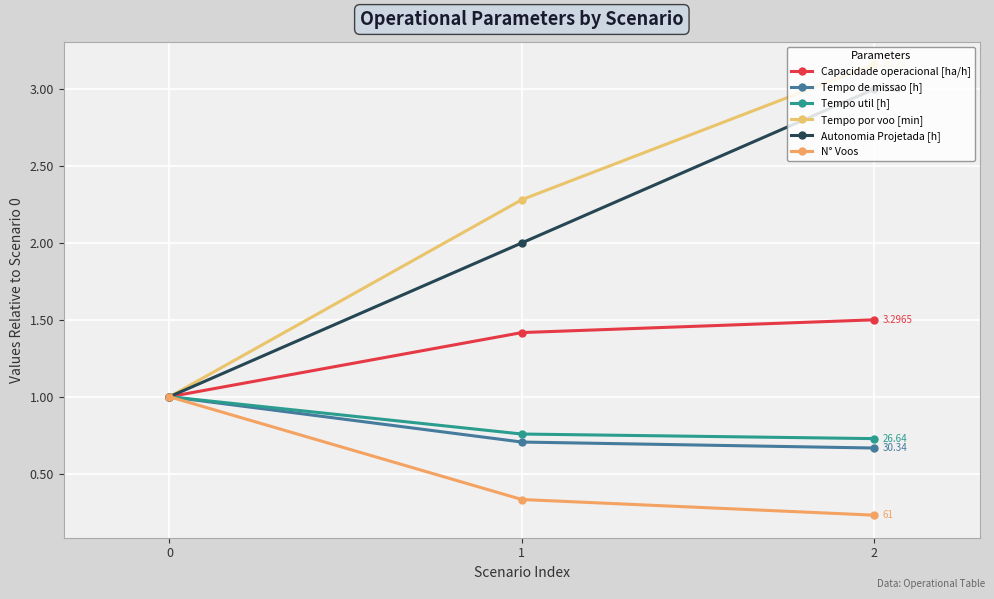

Reading left to right, list all the values displayed in this chart.

Capacidade operacional [ha/h]: 0=1.0	1=1.4	2=1.5
Tempo de missao [h]: 0=1.0	1=0.7	2=0.7
Tempo util [h]: 0=1.0	1=0.8	2=0.7
Tempo por voo [min]: 0=1.0	1=2.3	2=3.2
Autonomia Projetada [h]: 0=1.0	1=2.0	2=3.0
N° Voos: 0=1.0	1=0.3	2=0.2